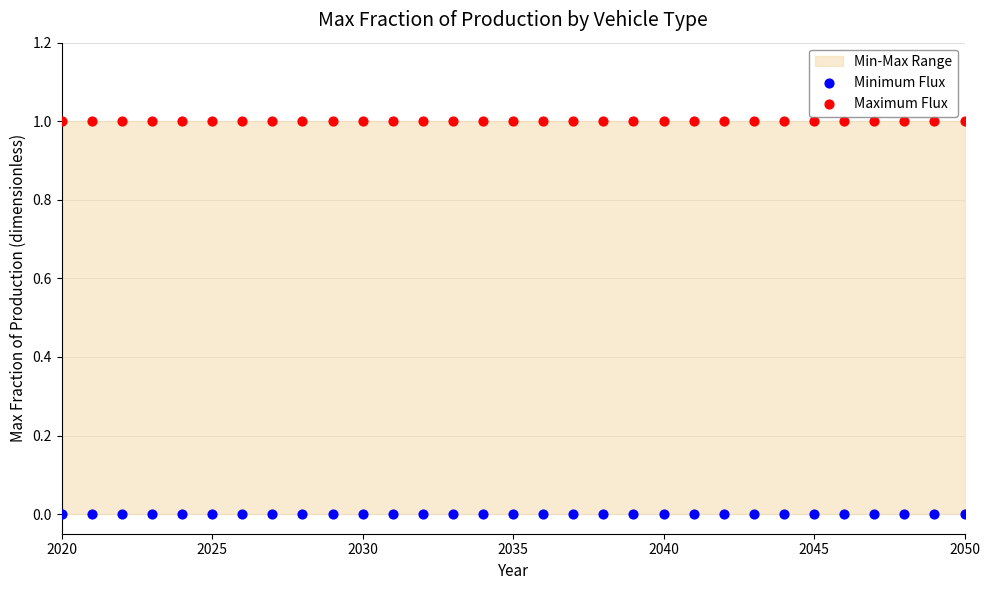

Which series contains the highest Y value?

Maximum Flux